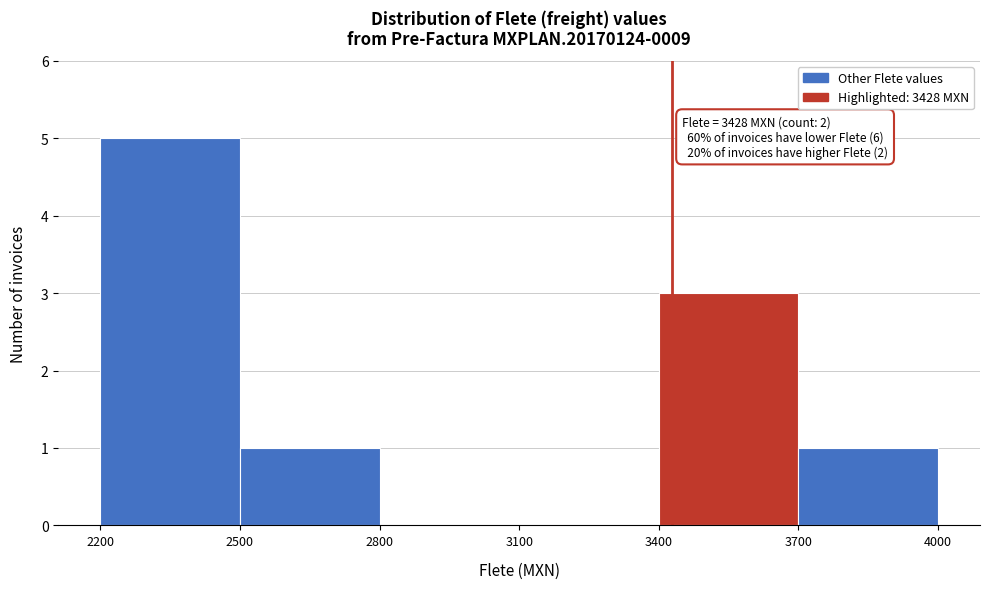

Over which range of the x-axis is the bar tallest?

2200 to 2500